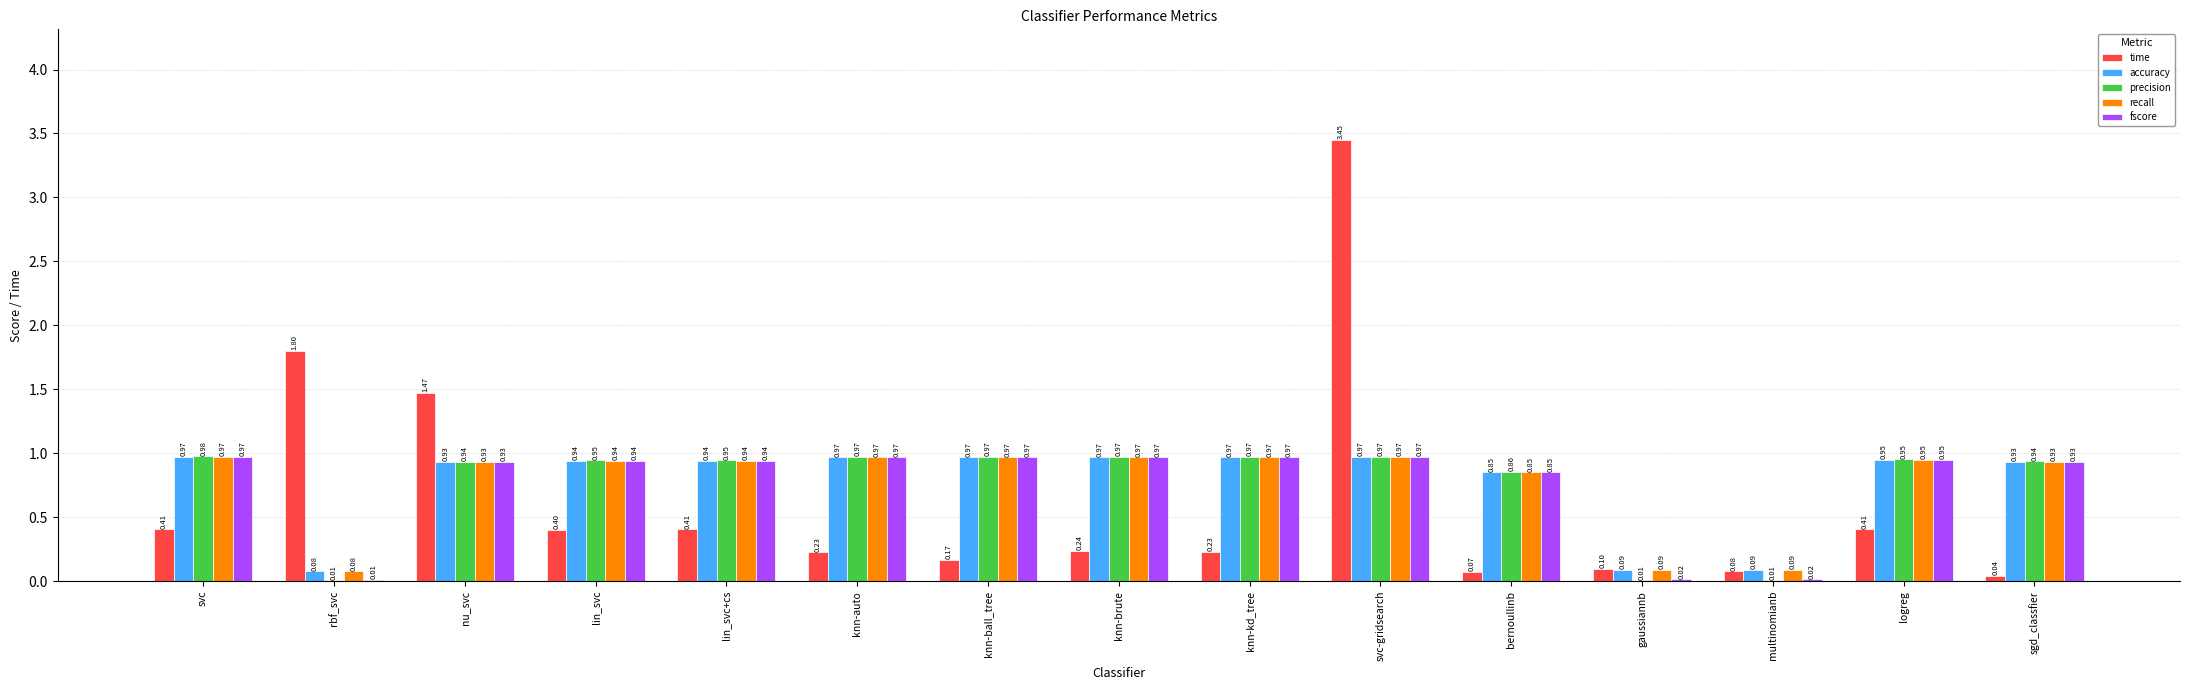

Is the value of accuracy at knn-auto greater than the value of time at multinomianb?

Yes